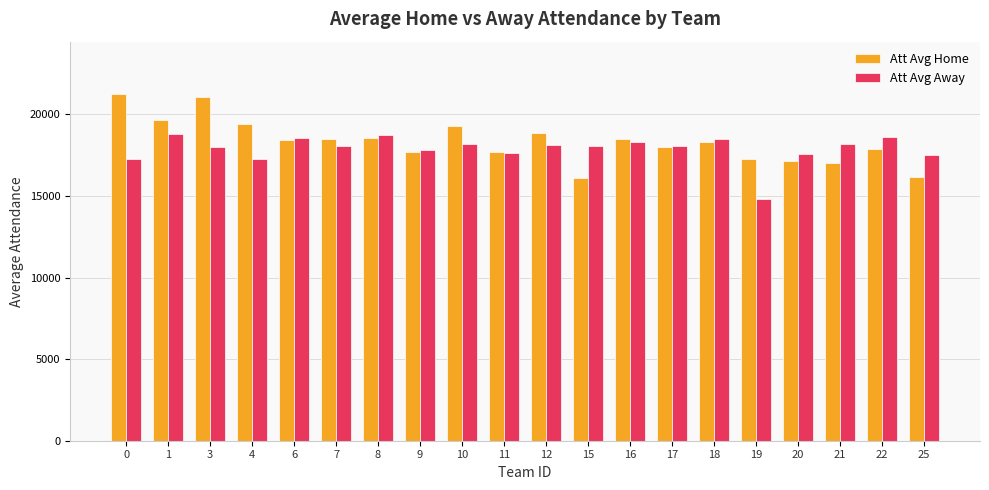

What is the total value across all series at 3?

39085